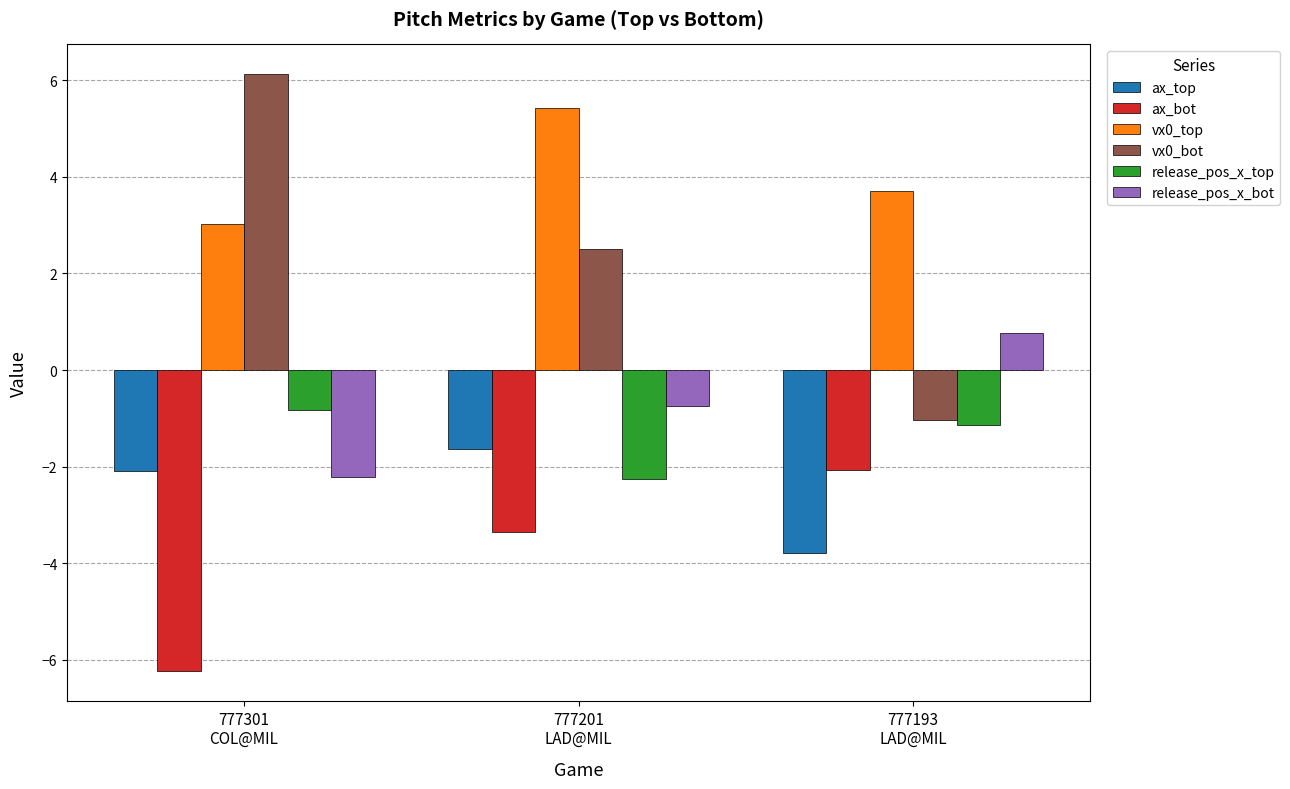

What is the difference between the maximum and second lowest values in the release_pos_x_top series?

0.3